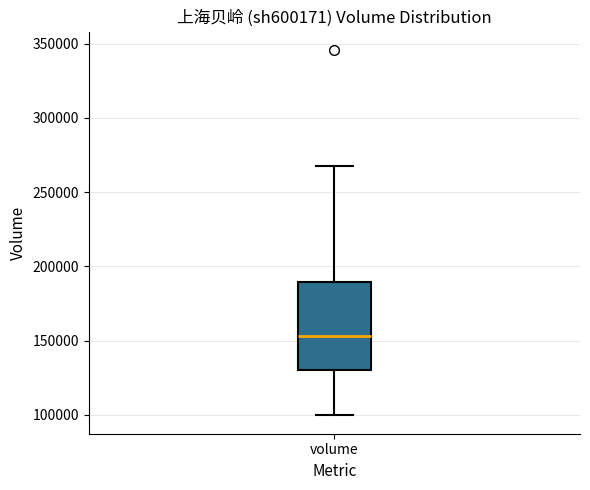

Transcribe this box plot: give where the median line is, the range the box spans, and where the two whiskers end, as read against the y-axis. The values are not printed on the chart, so give them approximately, as read against the axis.

median 155000, box 130000 to 190000, whiskers 100000 to 265000